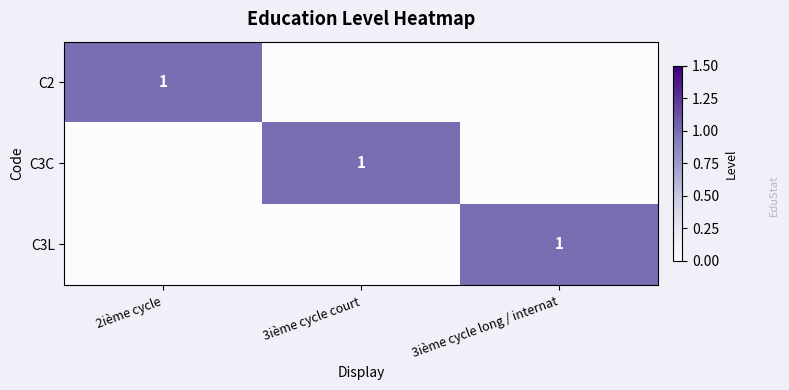

The value of C3L at 3ième cycle long / internat is 1. True or false?

True